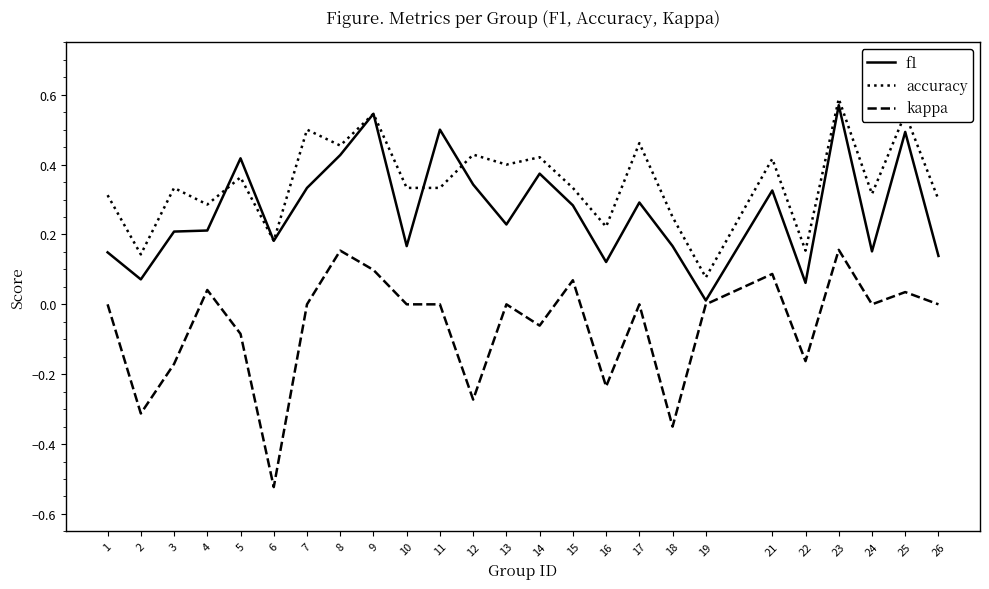

True or false: kappa has a value of 0.0 at 4.

True